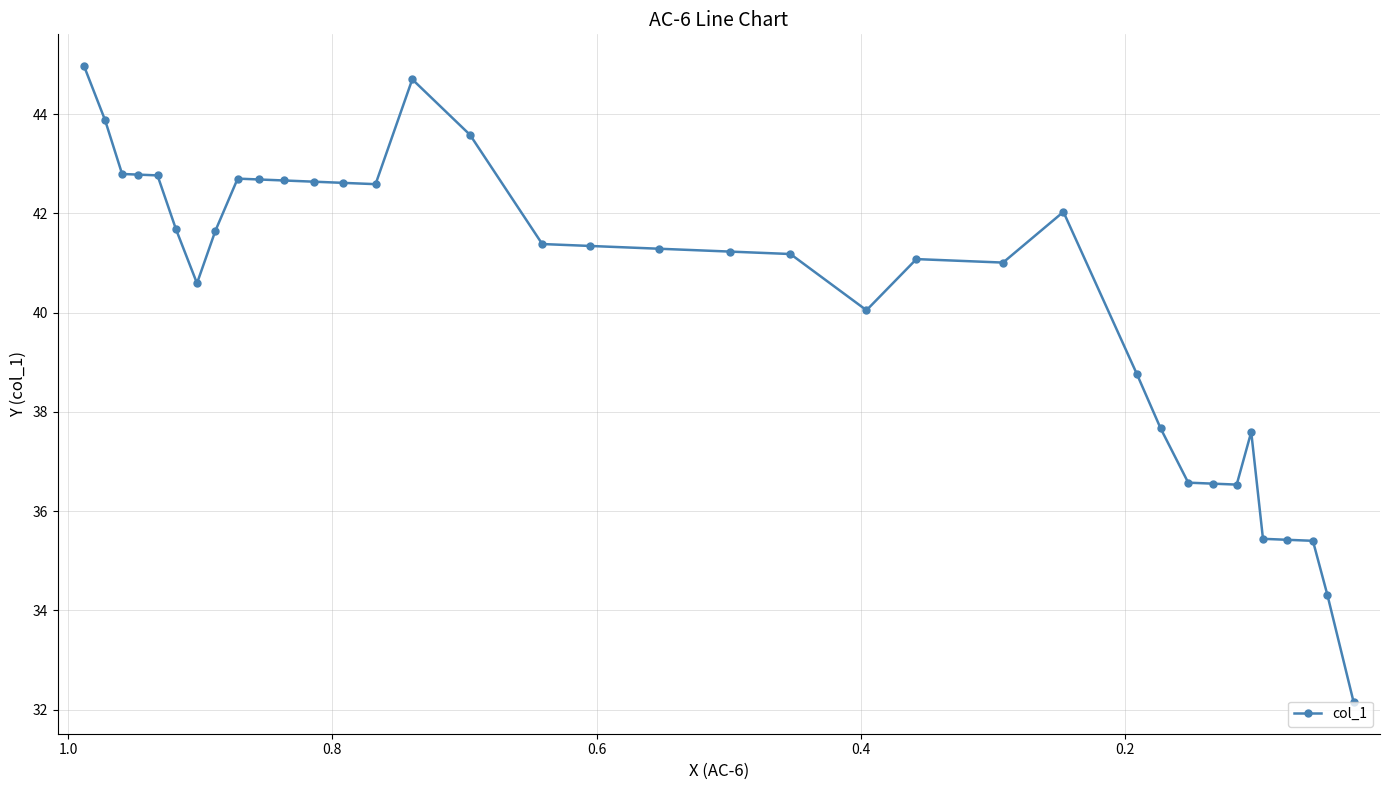

How many interior local valleys (lower than both neighbors) does the data have?

5